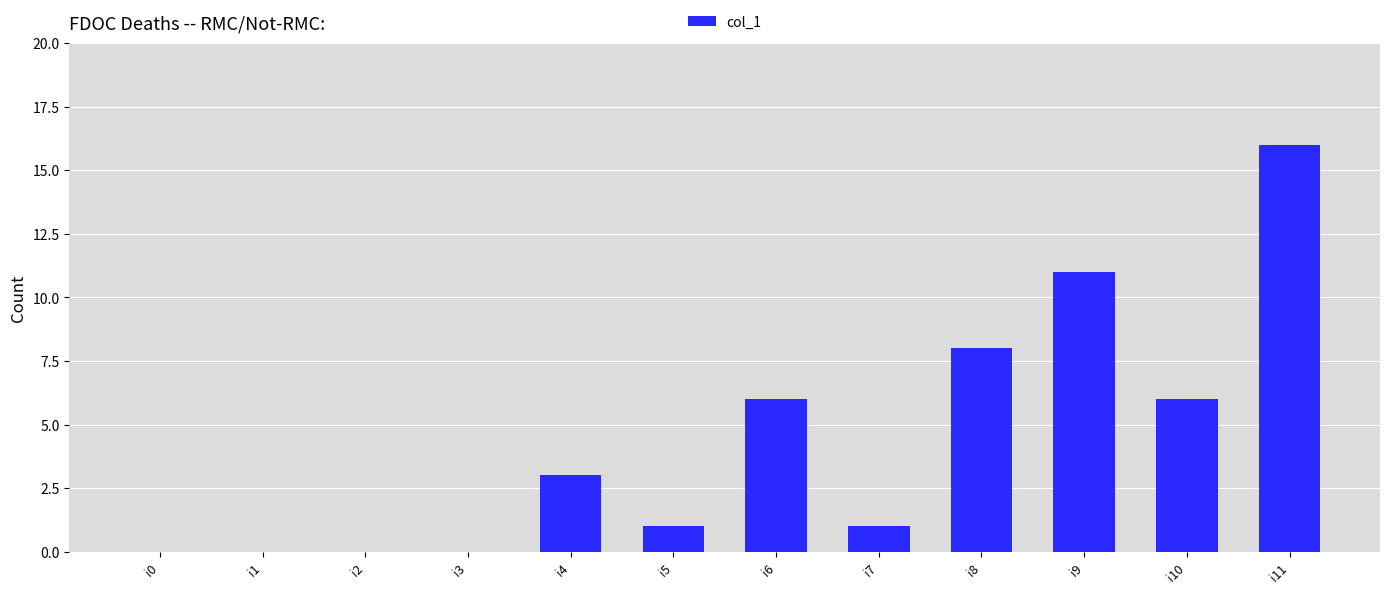

Reading right to left, list all the values displayed in this chart.

i11=16	i10=6	i9=11	i8=8	i7=1	i6=6	i5=1	i4=3	i3=0	i2=0	i1=0	i0=0